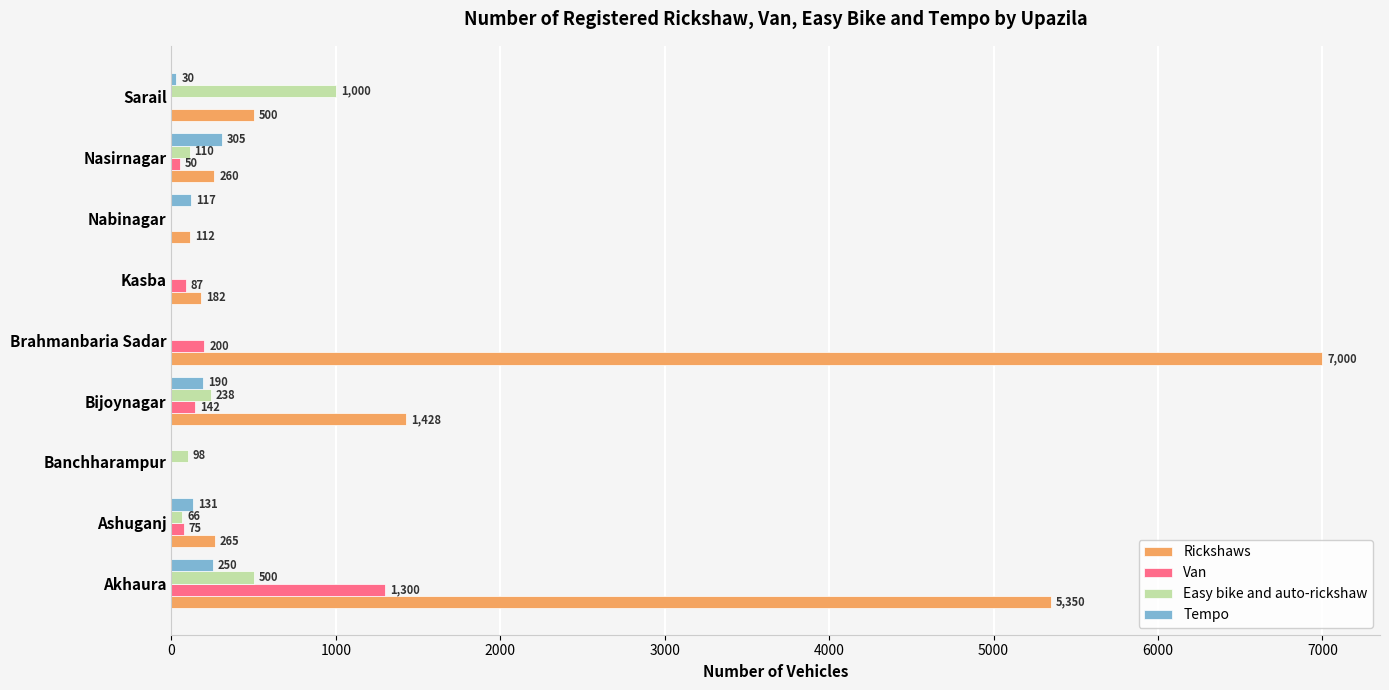

At which category is the sum across all series the highest?

Akhaura